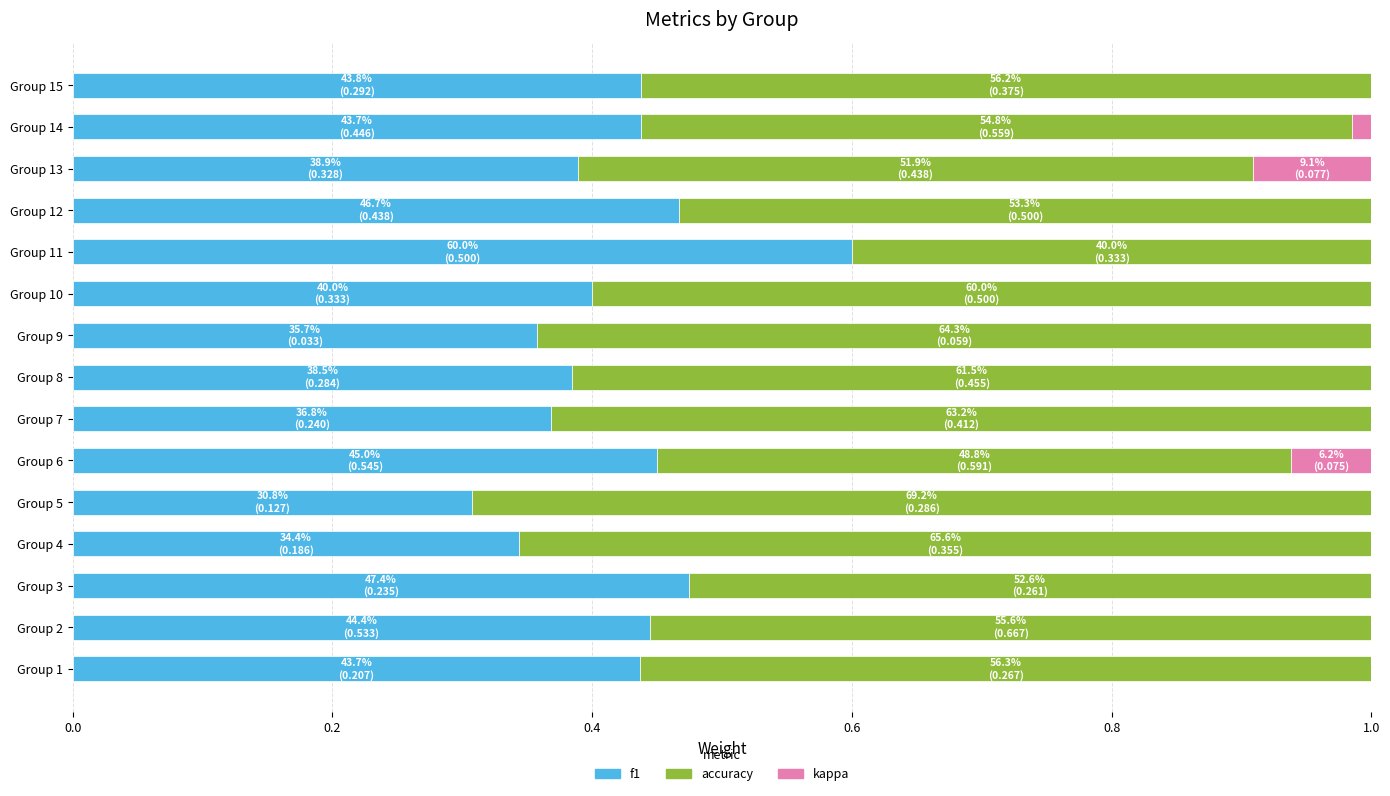

What are all the series names shown in the legend?

f1, accuracy, kappa